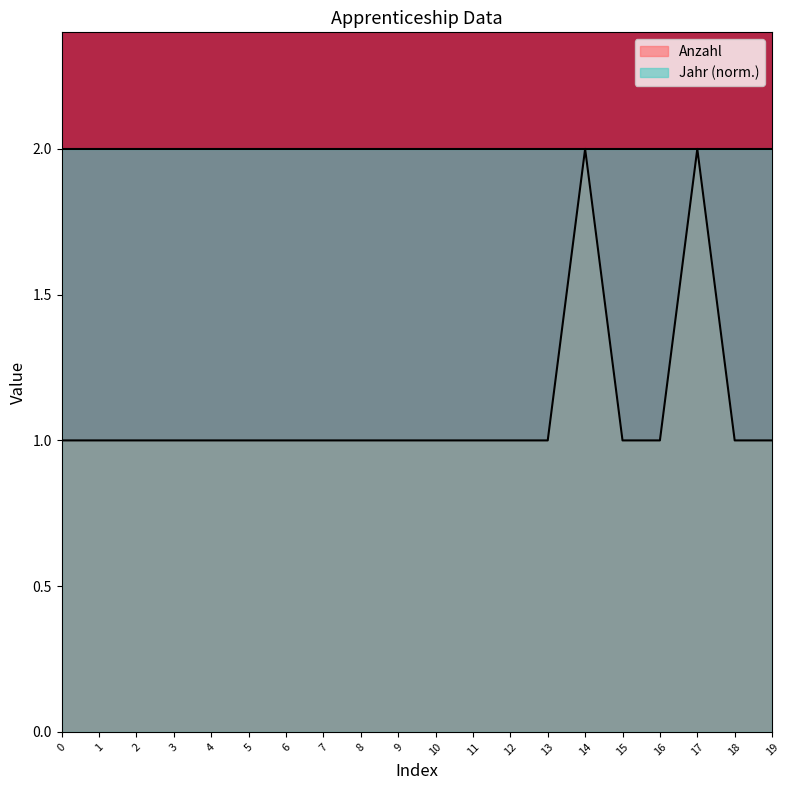

What is the minimum value shown in the chart?

1